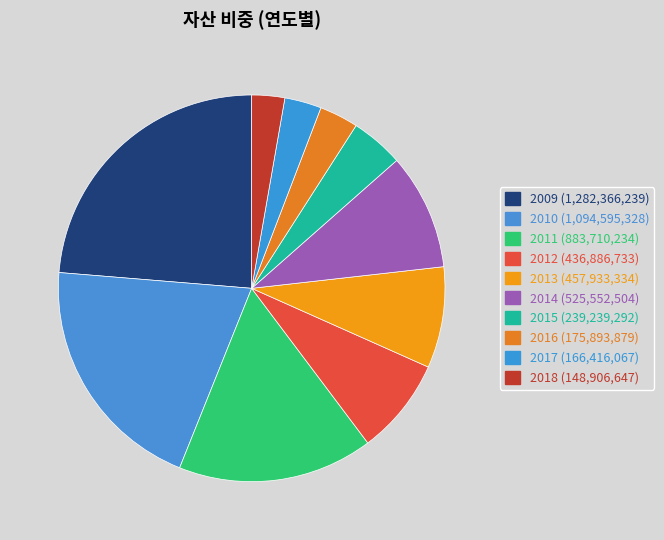

How many slices are in this pie chart?

10